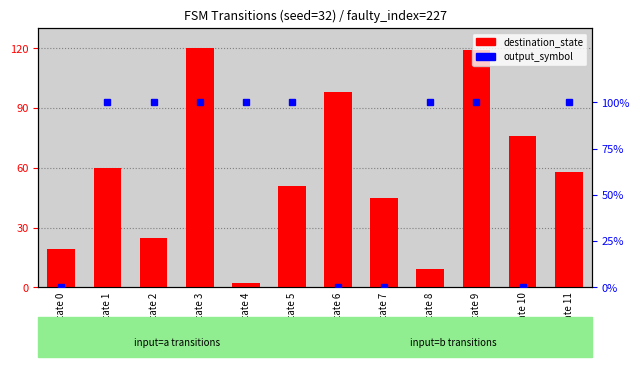

How many data points does each series have?

12